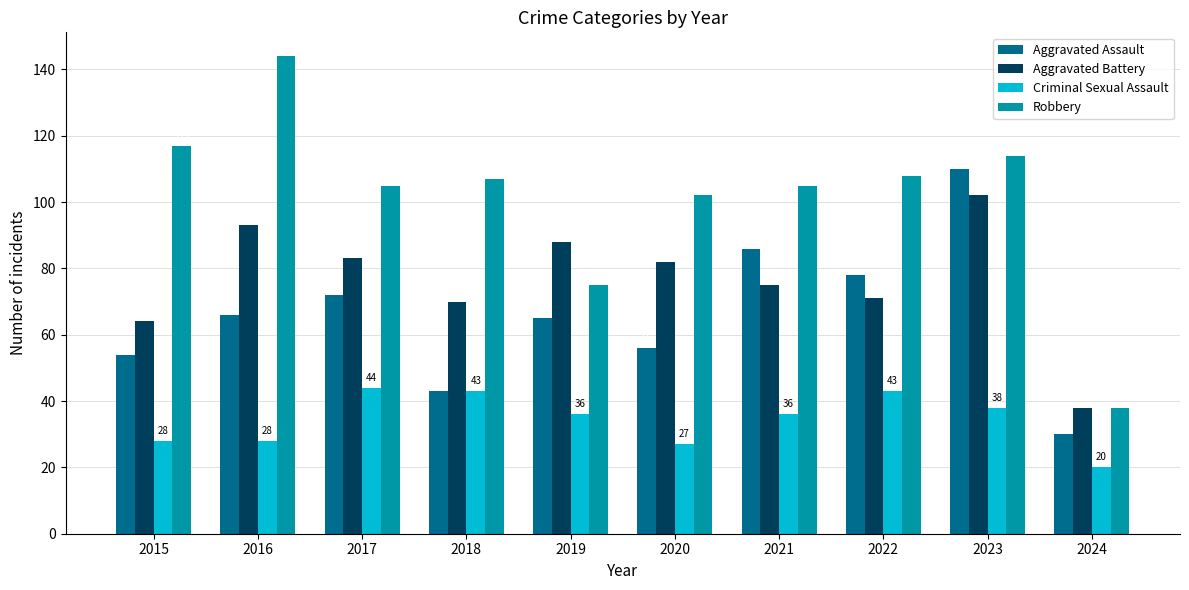

What is the highest value of the Aggravated Assault series?

110